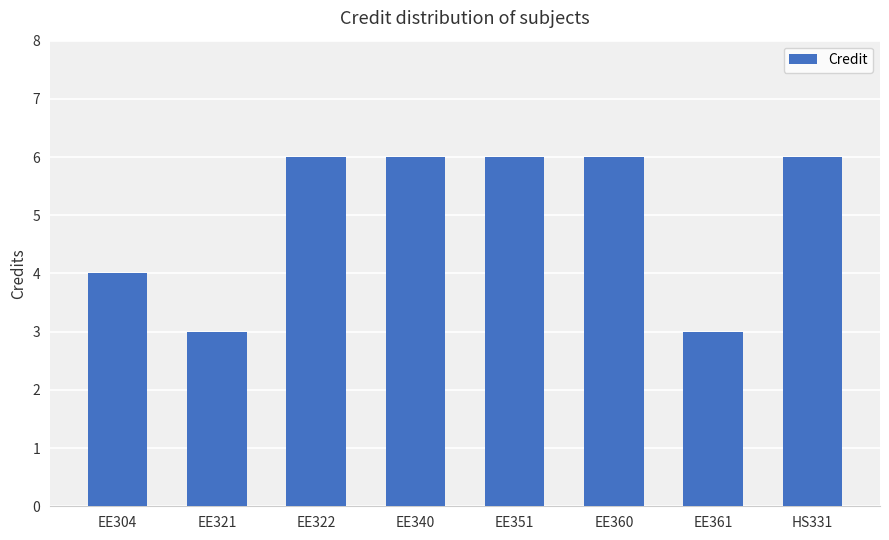

What is the difference between the second highest and second lowest values?

3